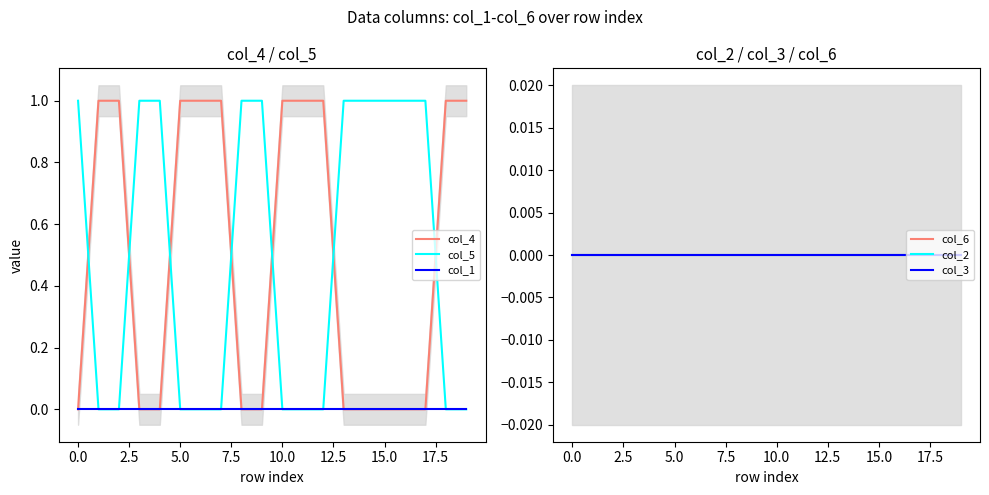

What is the difference between the highest and lowest values at 14?

1